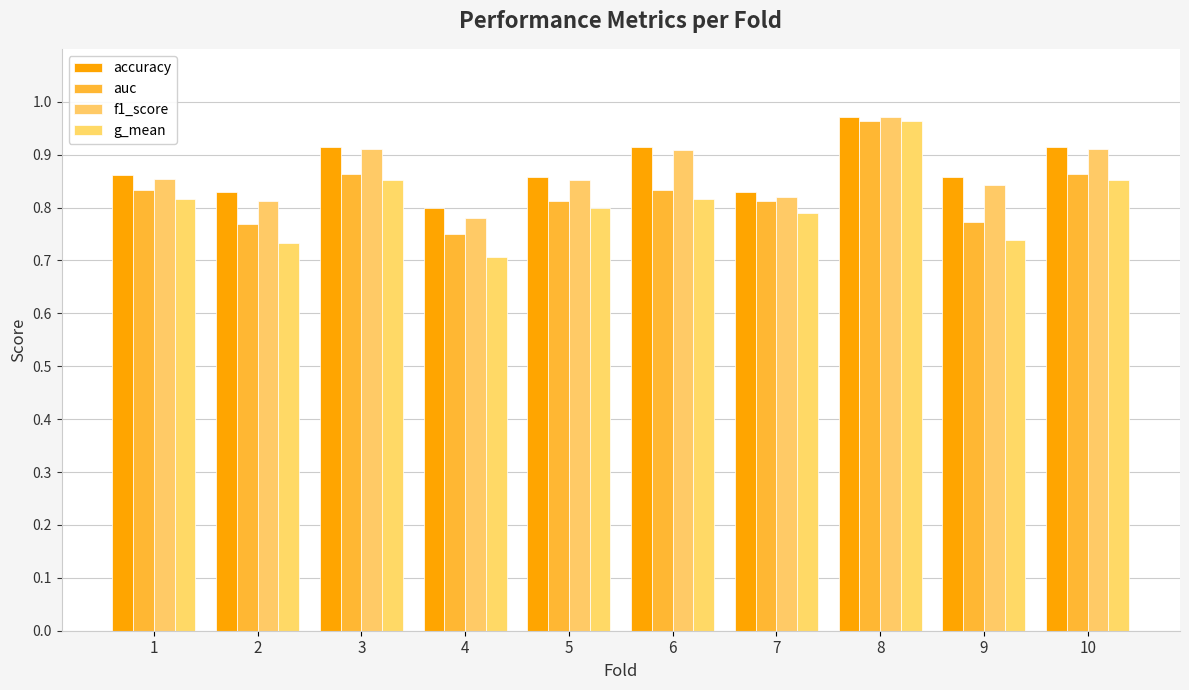

Is it true that f1_score equals 1.7 at 8?

False